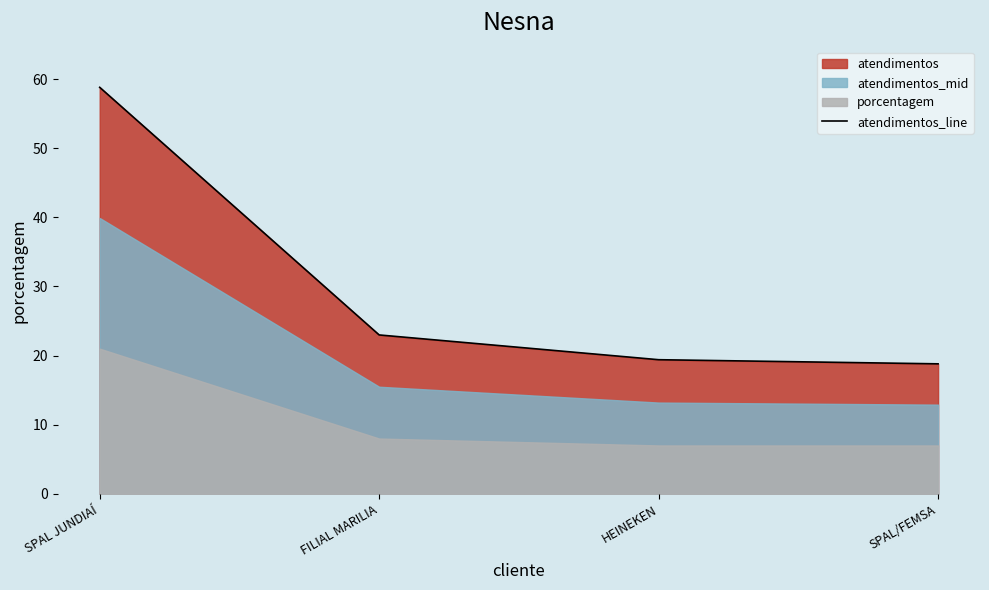

Count the number of categories in the chart.

4